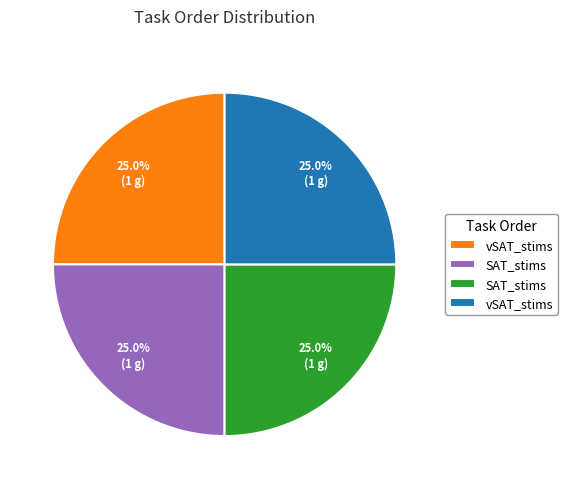

To the nearest percent, what is the average slice percentage?

25%